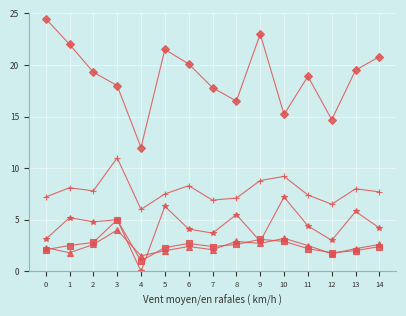

At which category does angle reach its first local valley?

2